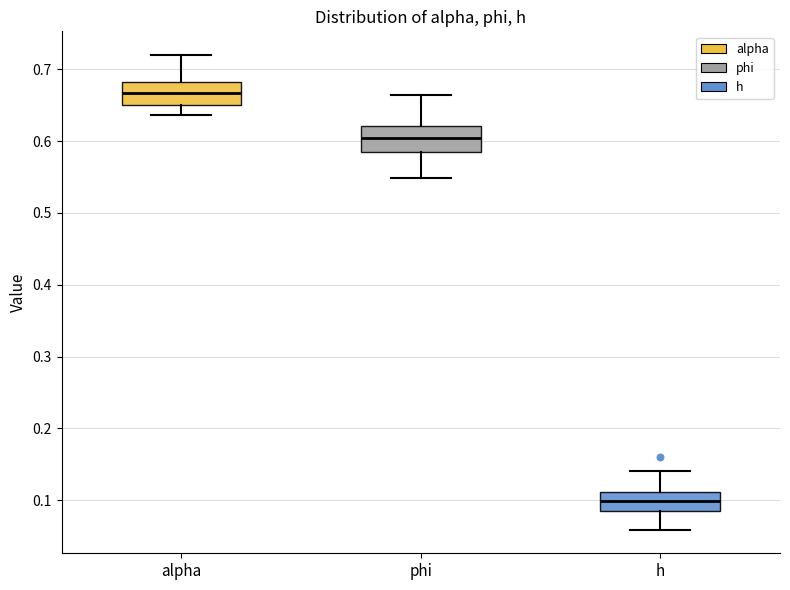

Where does the median line of the box for phi sit on the y-axis? The values are not printed on the chart, so give them approximately, as read against the axis.

0.60